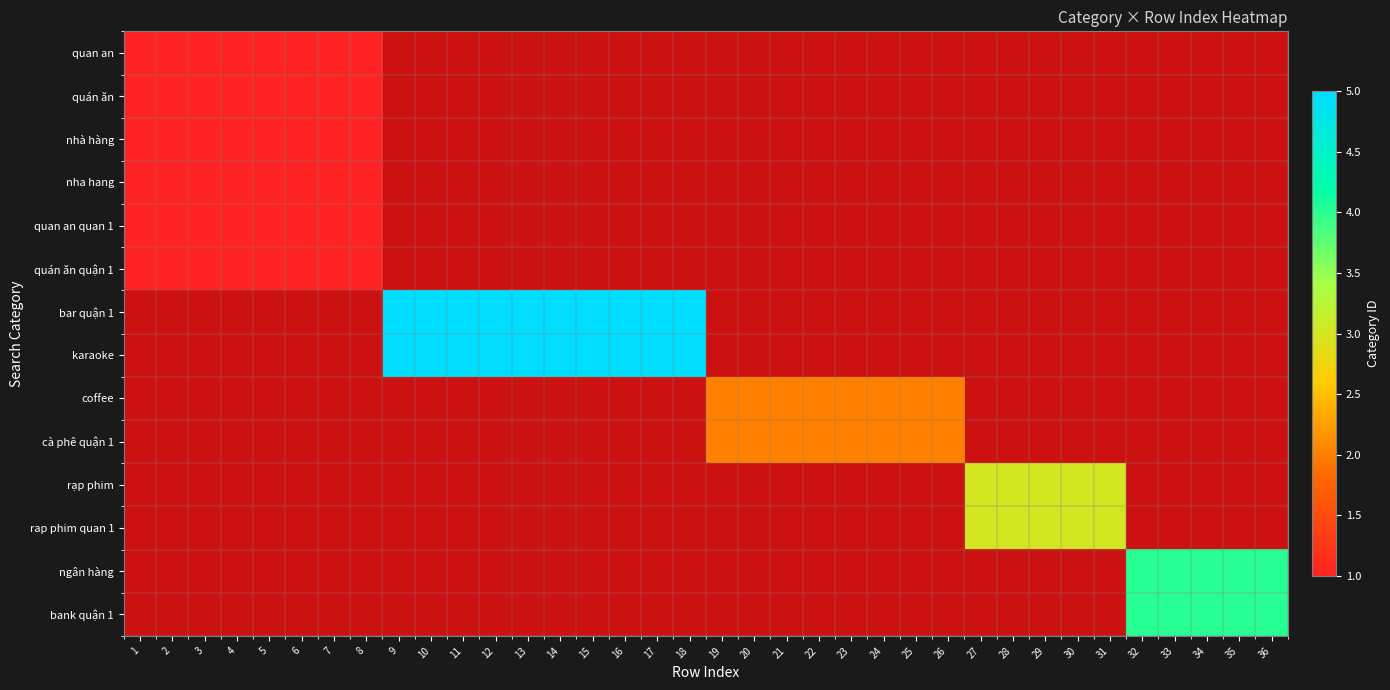

At how many categories does at least one series exceed 2?

20